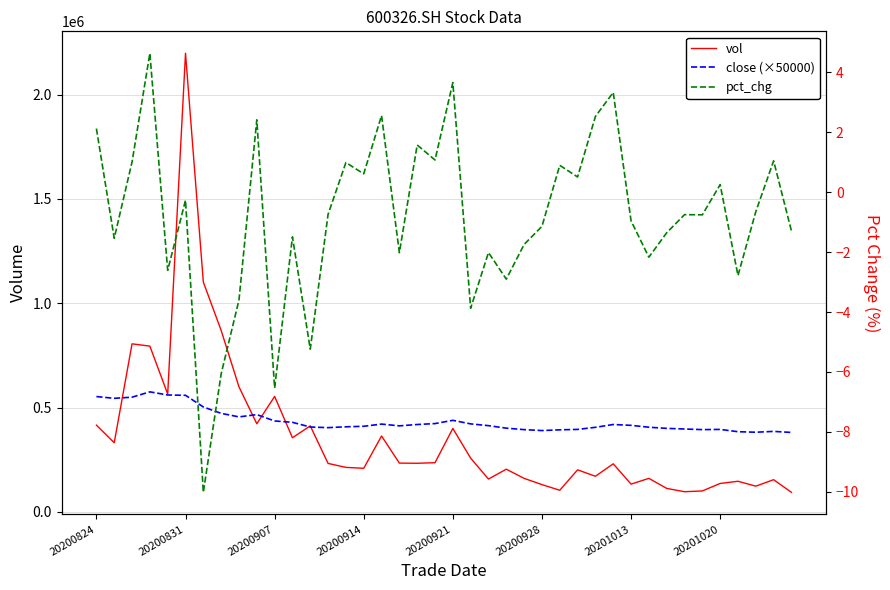

Which has a higher value, 20200921 or 11?

20200921